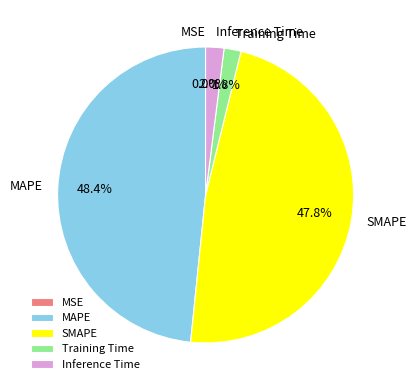

What percentage is the SMAPE slice, to the nearest percent?

48%